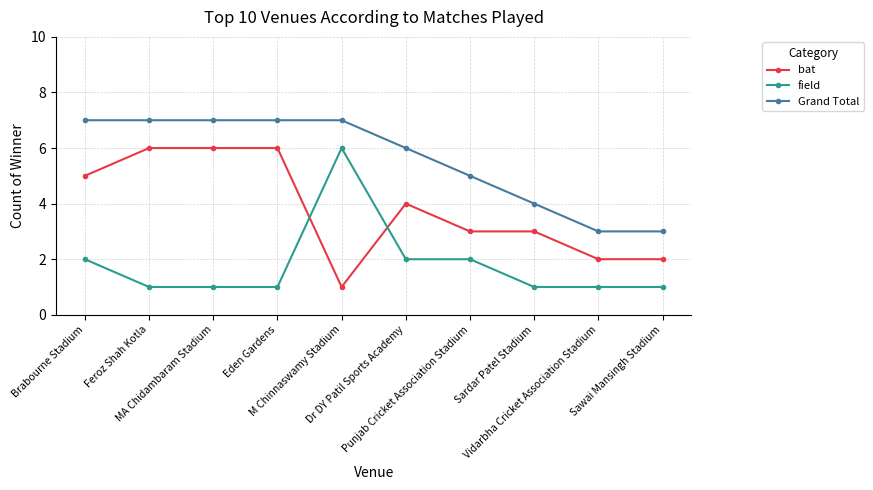

Reading right to left, extract all data points from this chart.

bat: Sawai Mansingh Stadium=2	Vidarbha Cricket Association Stadium=2	Sardar Patel Stadium=3	Punjab Cricket Association Stadium=3	Dr DY Patil Sports Academy=4	M Chinnaswamy Stadium=1	Eden Gardens=6	MA Chidambaram Stadium=6	Feroz Shah Kotla=6	Brabourne Stadium=5
field: Sawai Mansingh Stadium=1	Vidarbha Cricket Association Stadium=1	Sardar Patel Stadium=1	Punjab Cricket Association Stadium=2	Dr DY Patil Sports Academy=2	M Chinnaswamy Stadium=6	Eden Gardens=1	MA Chidambaram Stadium=1	Feroz Shah Kotla=1	Brabourne Stadium=2
Grand Total: Sawai Mansingh Stadium=3	Vidarbha Cricket Association Stadium=3	Sardar Patel Stadium=4	Punjab Cricket Association Stadium=5	Dr DY Patil Sports Academy=6	M Chinnaswamy Stadium=7	Eden Gardens=7	MA Chidambaram Stadium=7	Feroz Shah Kotla=7	Brabourne Stadium=7